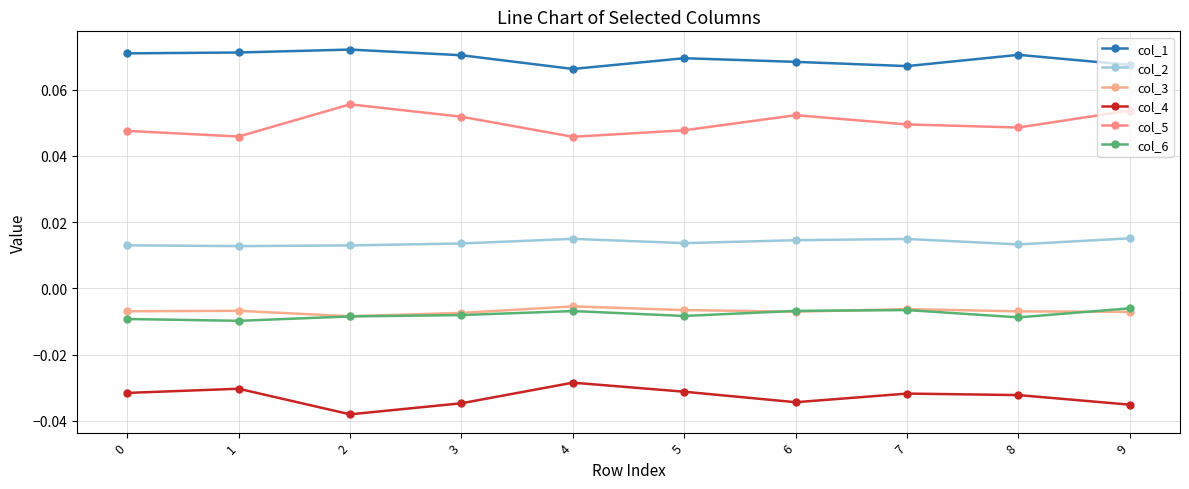

How many lines are shown in the chart?

6